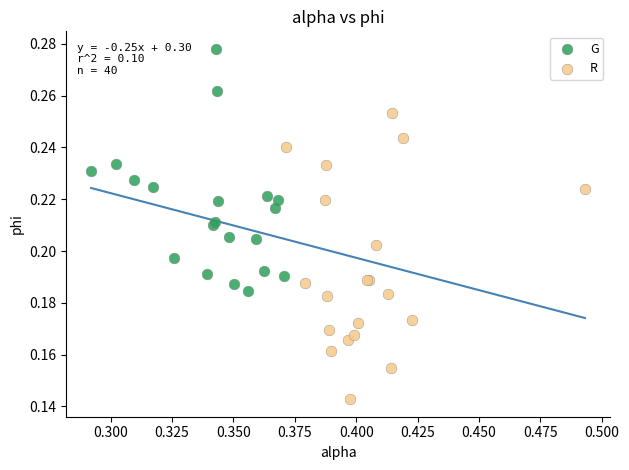

What are all the series names shown in the legend?

G, R